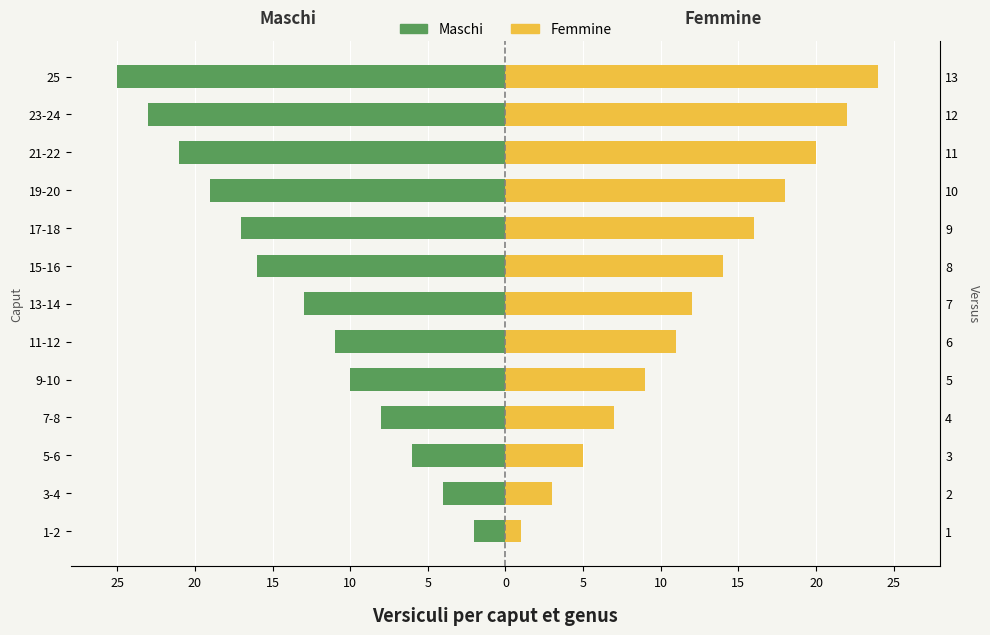

What is the value of the Maschi bar at the 1st from the left?

-2